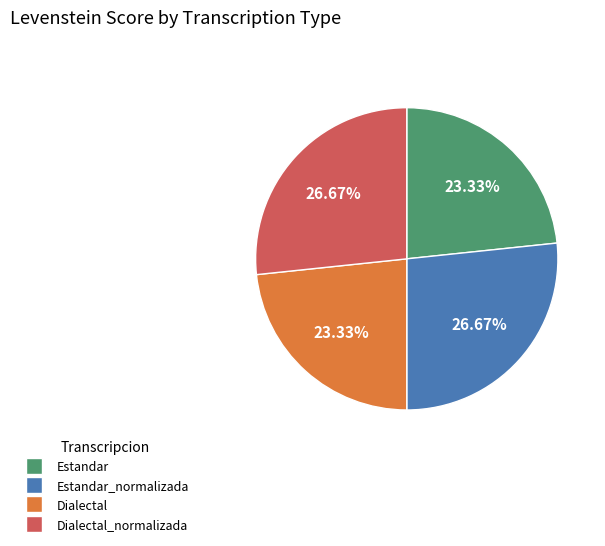

Is there any slice that represents more than half of the pie?

No